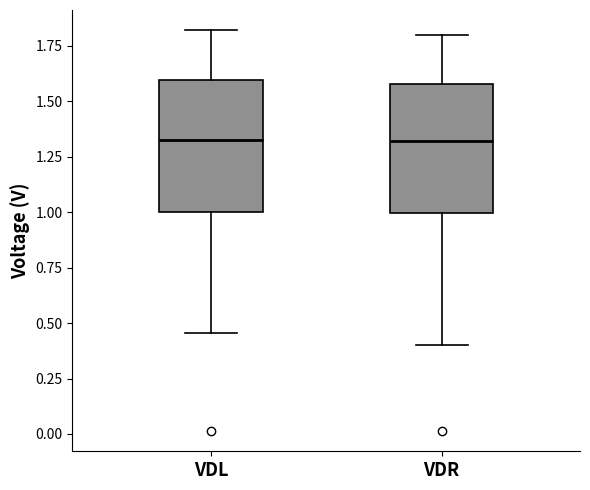

Reading left to right, read every box against the y-axis: the position of its median line, the range the box covers, and the ends of its whiskers. The values are not printed on the chart, so give them approximately, as read against the axis.

VDL: median 1.35, box 1.00 to 1.60, whiskers 0.45 to 1.80
VDR: median 1.30, box 1.00 to 1.60, whiskers 0.40 to 1.80